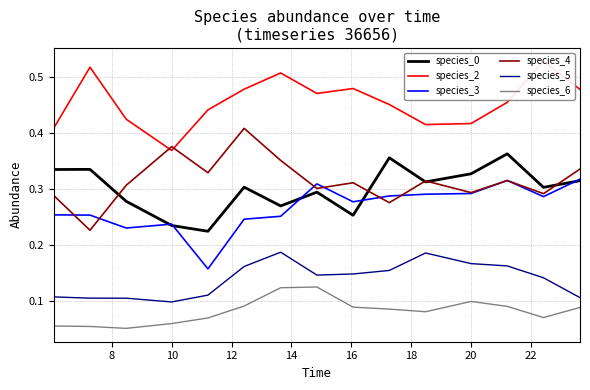

True or false: species_6 and species_4 intersect in this chart.

False